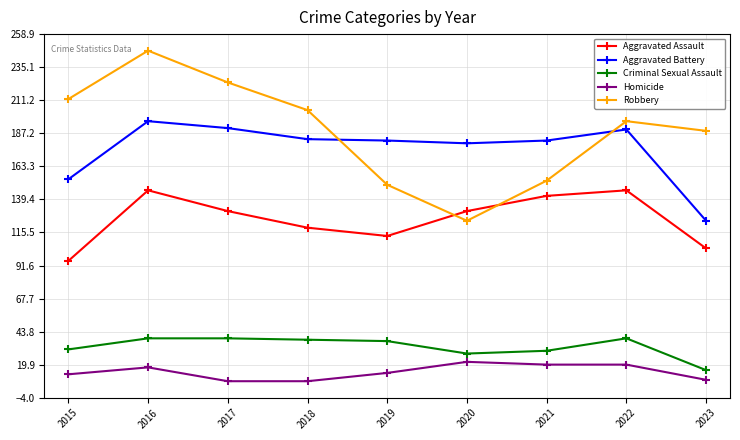

At which label does Aggravated Assault first exceed 131?

2016